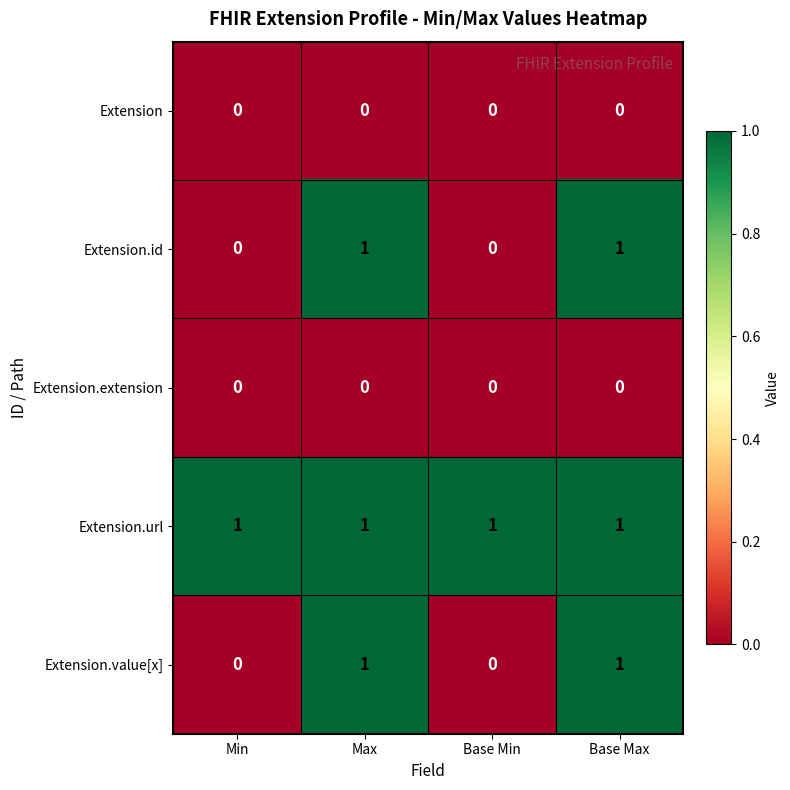

What is the total value across all series at Base Min?

1